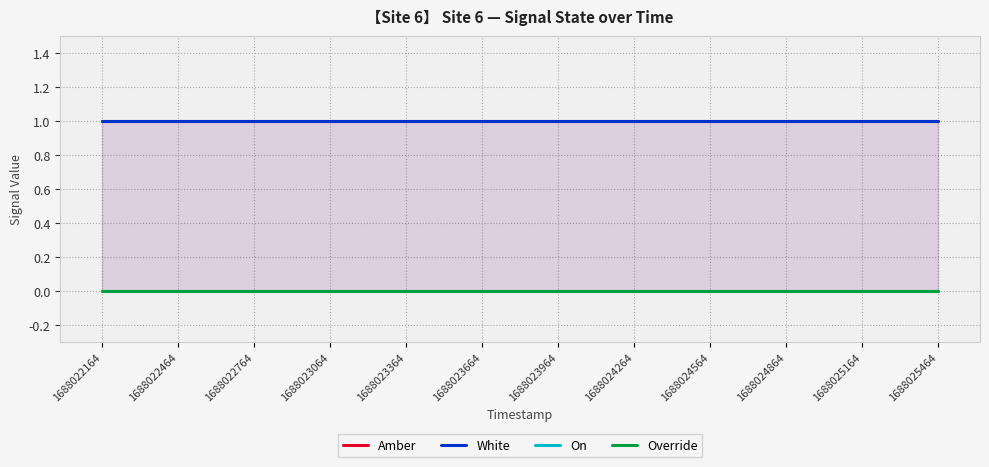

Is the value of Amber at 1688022464 greater than the value of White at 1688024564?

No